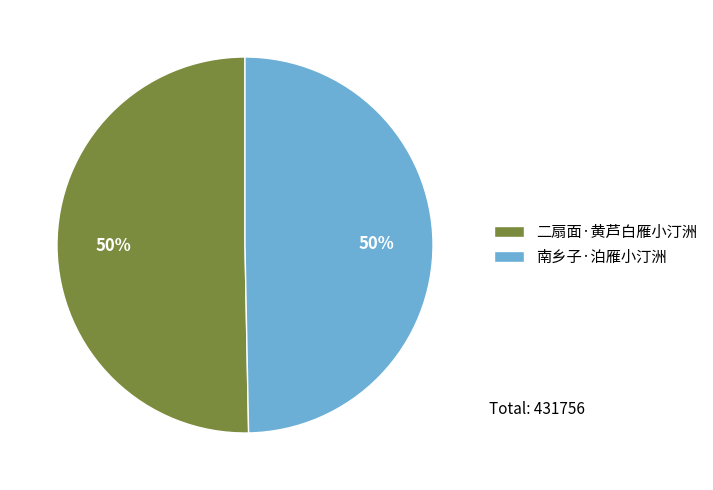

Approximately how many times larger is the value at 二扇面·黄芦白雁小汀洲 compared to 南乡子·泊雁小汀洲?

1.0